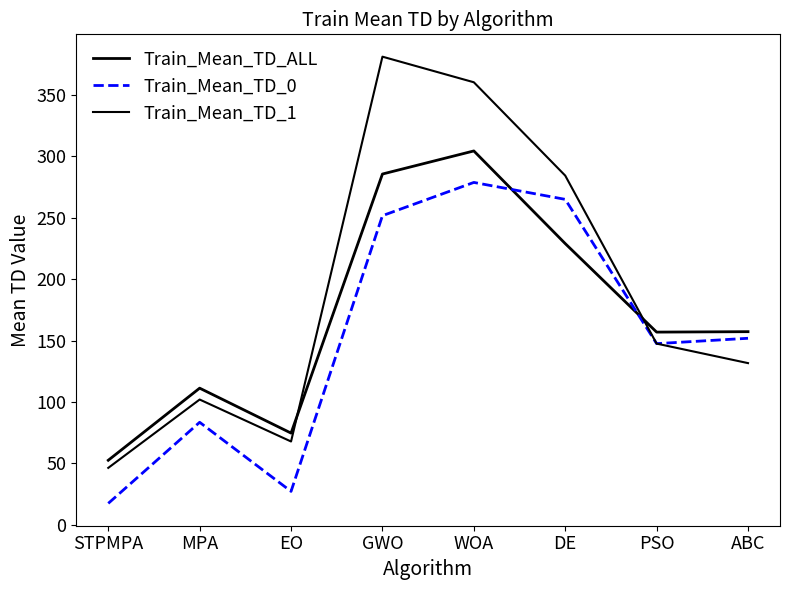

At which category does Train_Mean_TD_0 reach its first local peak?

MPA